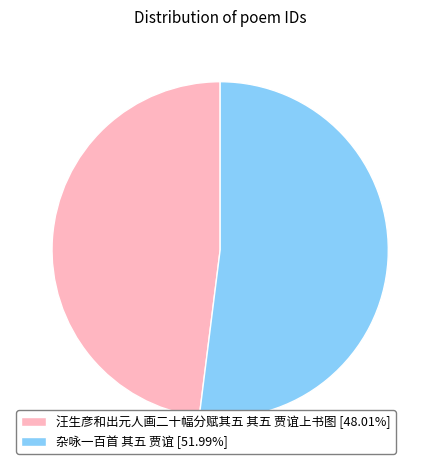

Is the sum of 汪生彦和出元人画二十幅分赋其五 其五 贾谊上书图 and 杂咏一百首 其五 贾谊 greater than half?

Yes